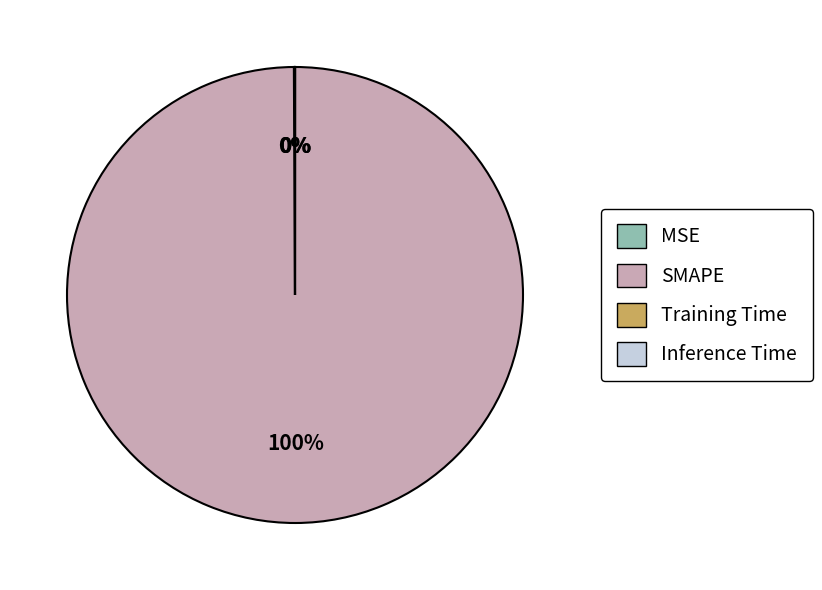

What is the largest slice in the pie chart?

SMAPE